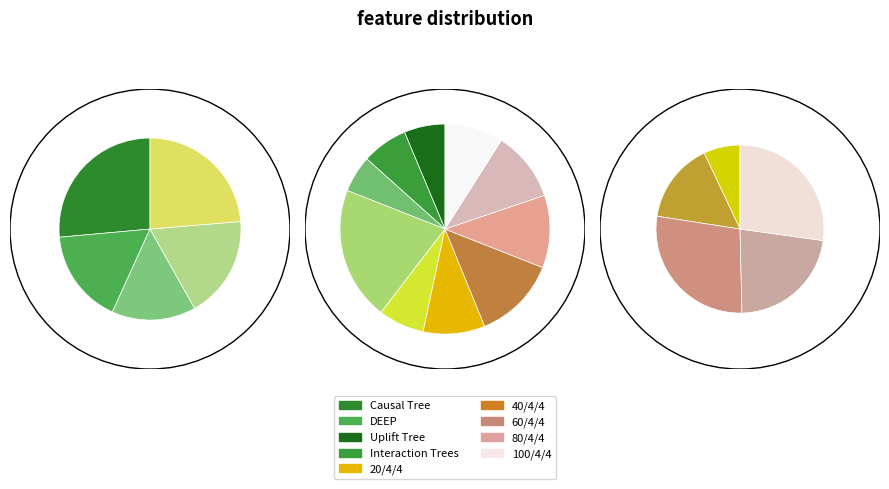

True or false: 100/4/4 accounts for 27% of the total.

True